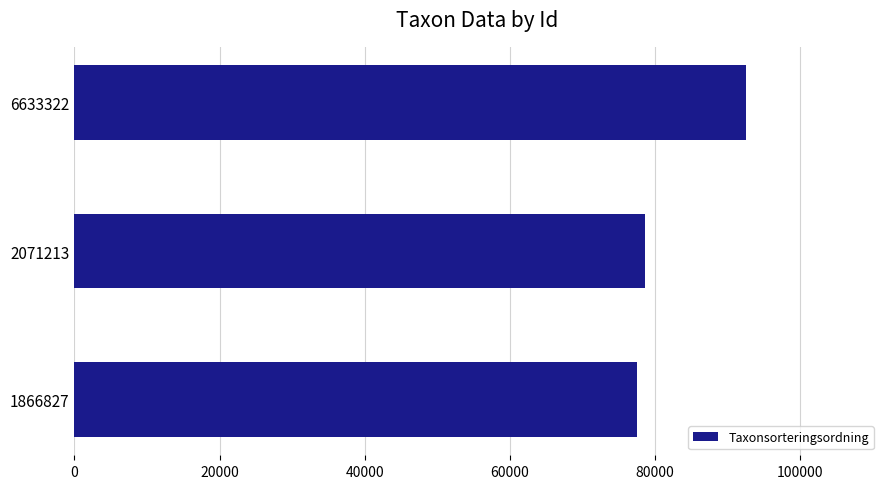

Reading bottom to top, what are all the values shown in this chart?

77506	78596	92501